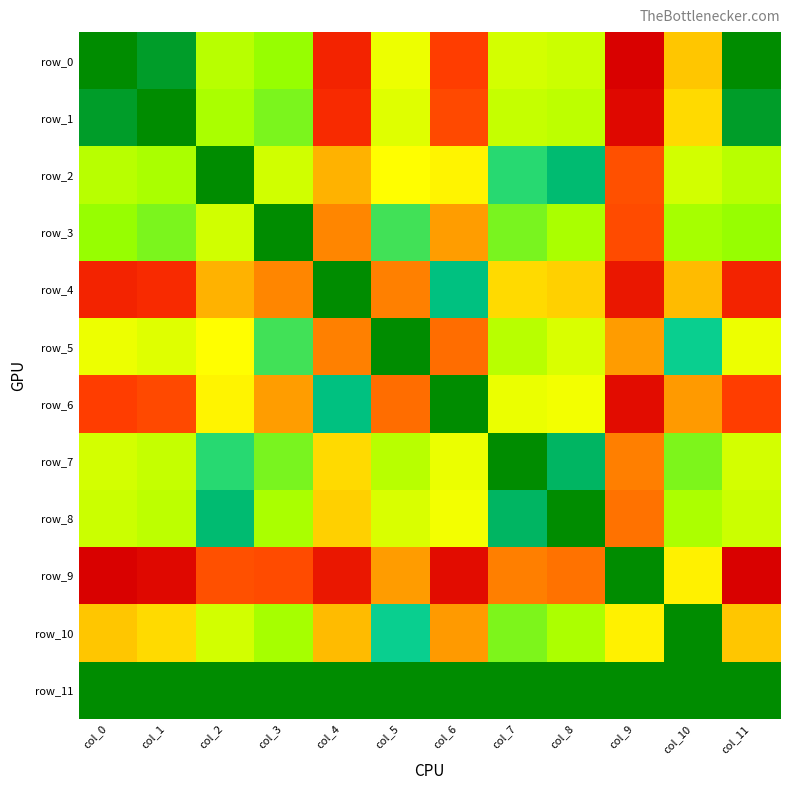

At which label is row_0 closest to 33?

col_10